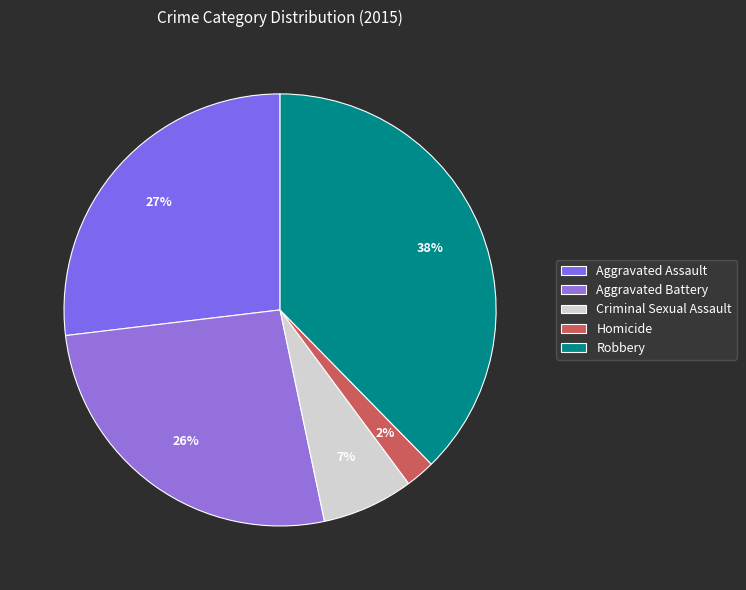

Does Aggravated Assault represent more than half of the total?

No